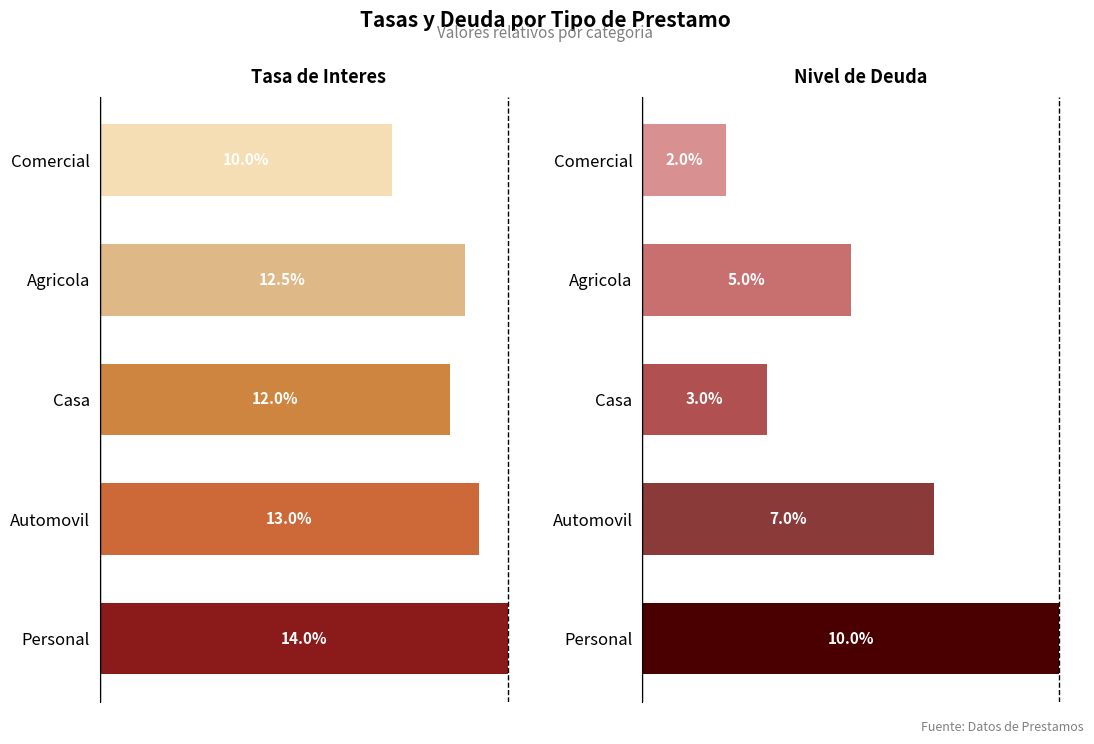

Which series has the widest spread of values?

Deuda